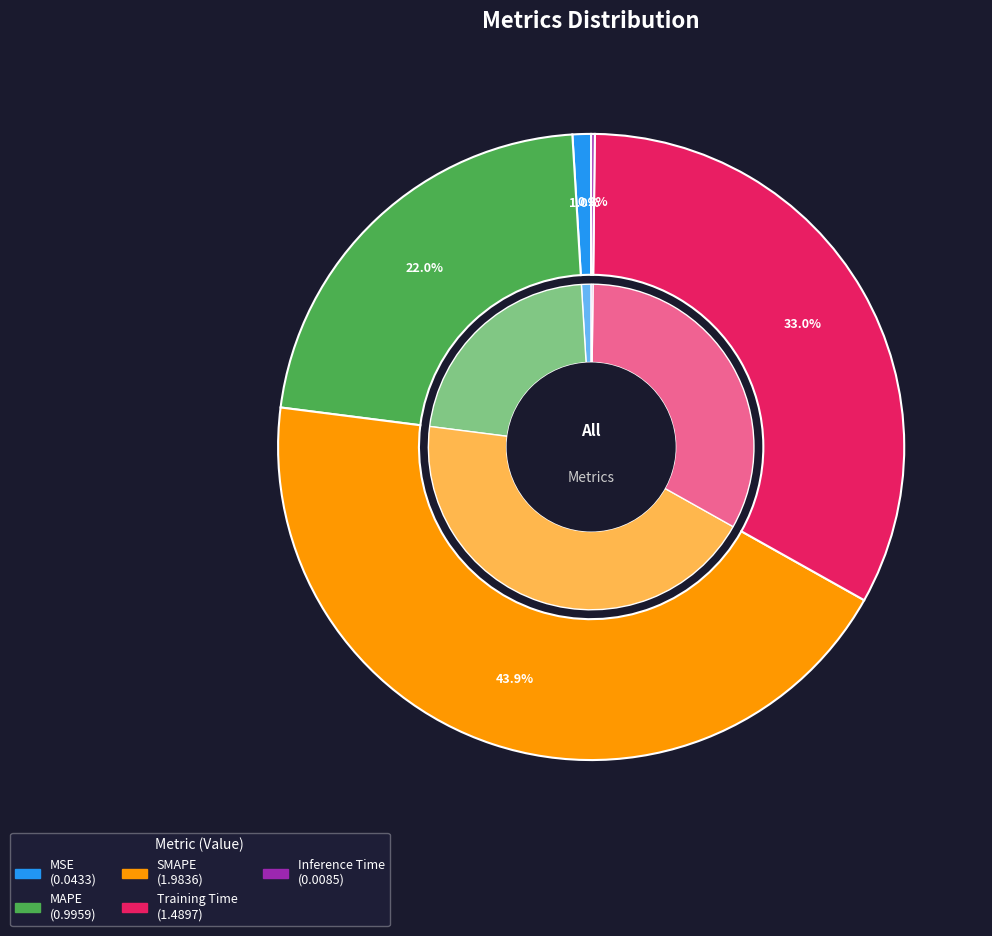

Does SMAPE represent more than half of the total?

No